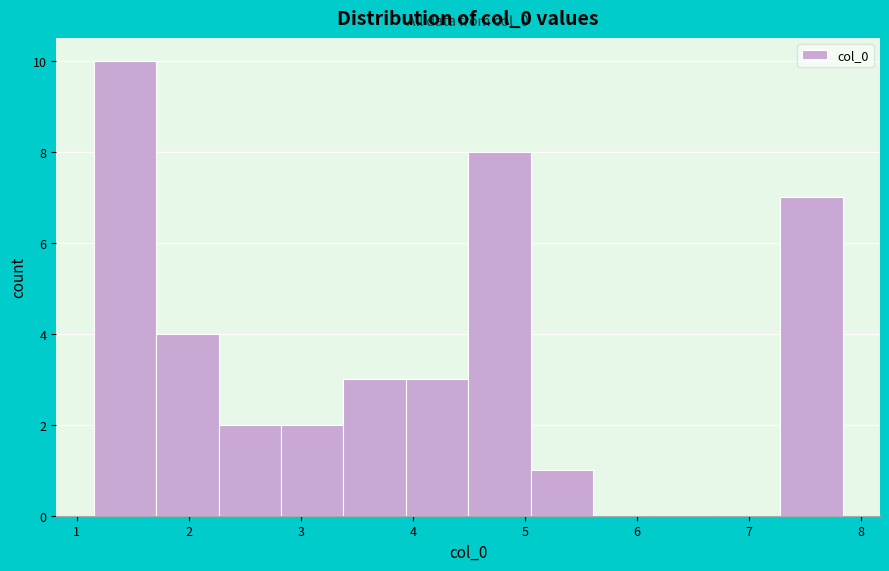

Over which range of the x-axis is the bar tallest?

1.2 to 1.7